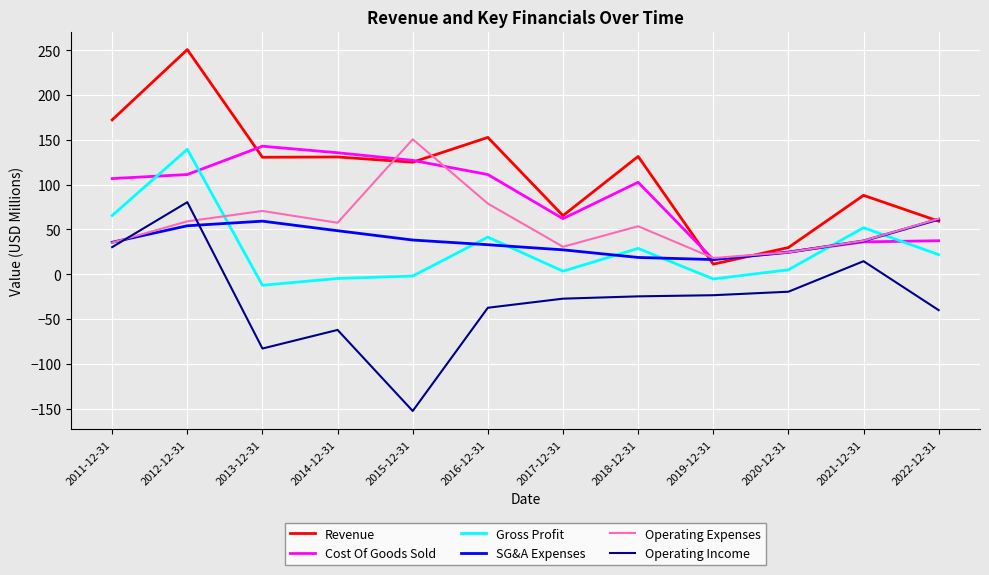

True or false: Operating Income and Revenue intersect in this chart.

False